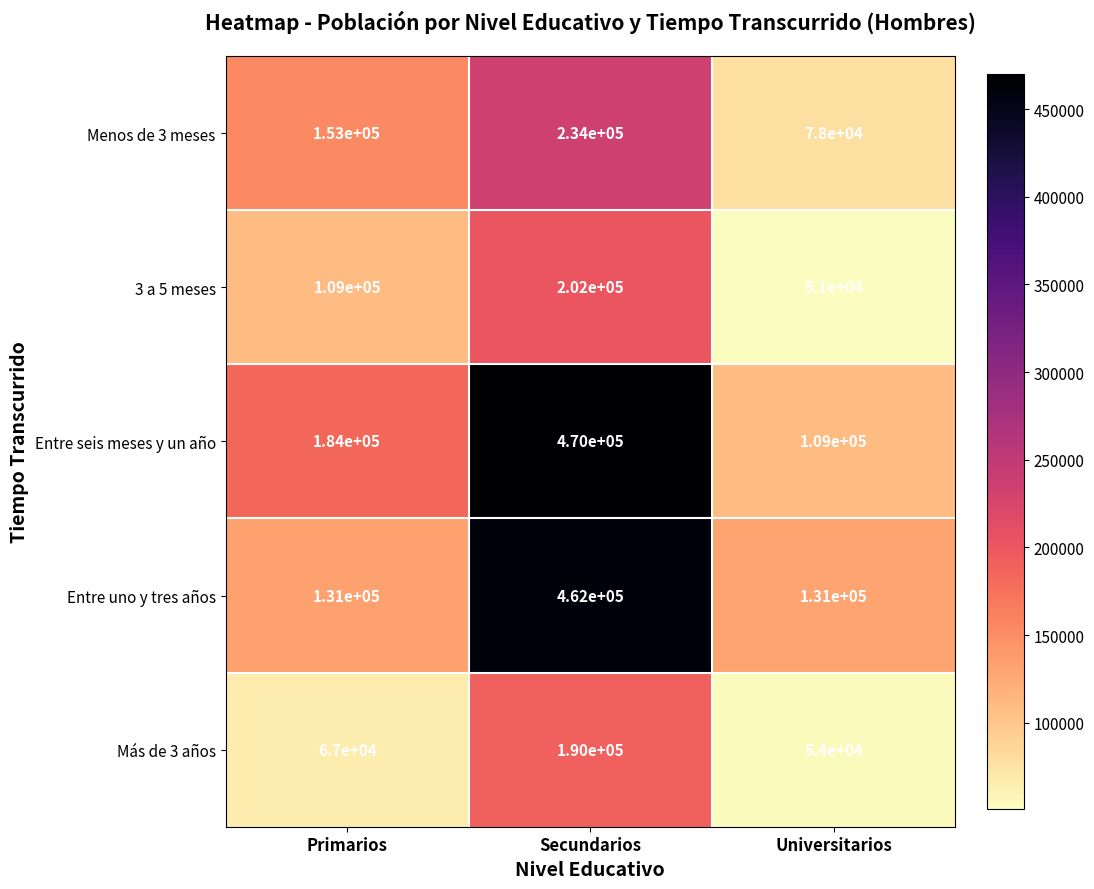

Which series changed the most between Primarios and Secundarios?

Entre uno y tres años